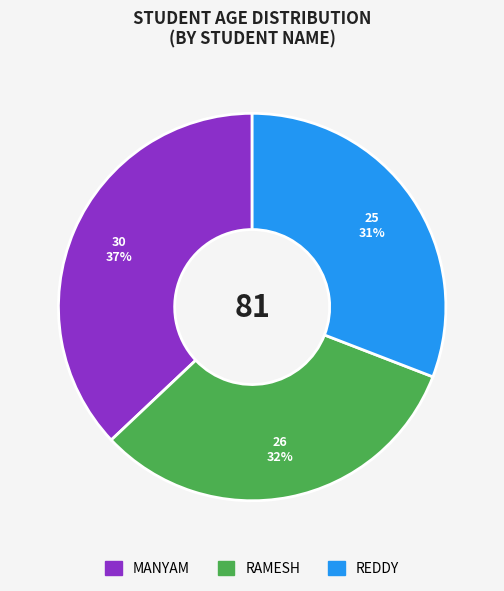

Is there any slice that represents more than half of the pie?

No